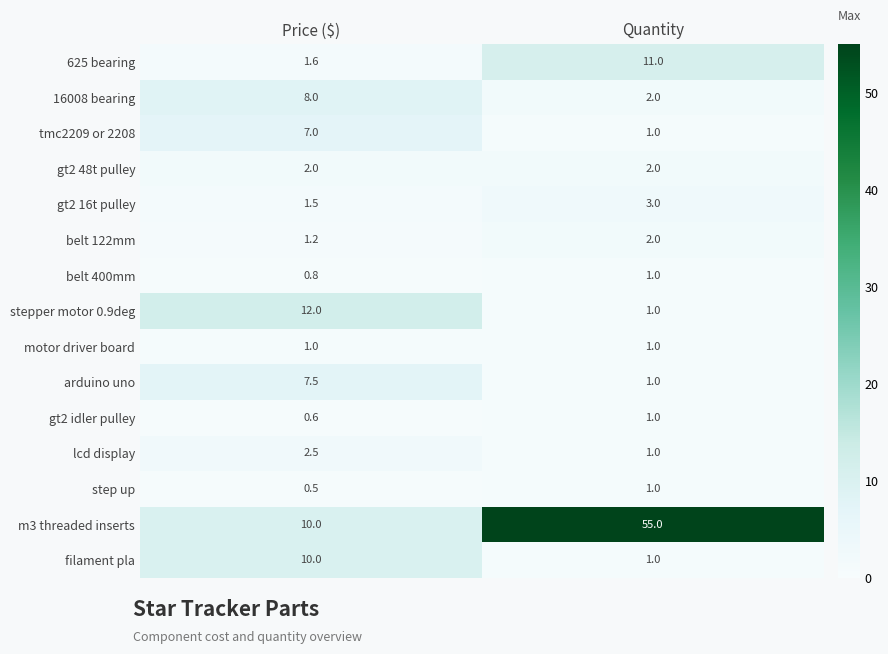

List the labels in order of lcd display value, largest first.

Price ($), Quantity